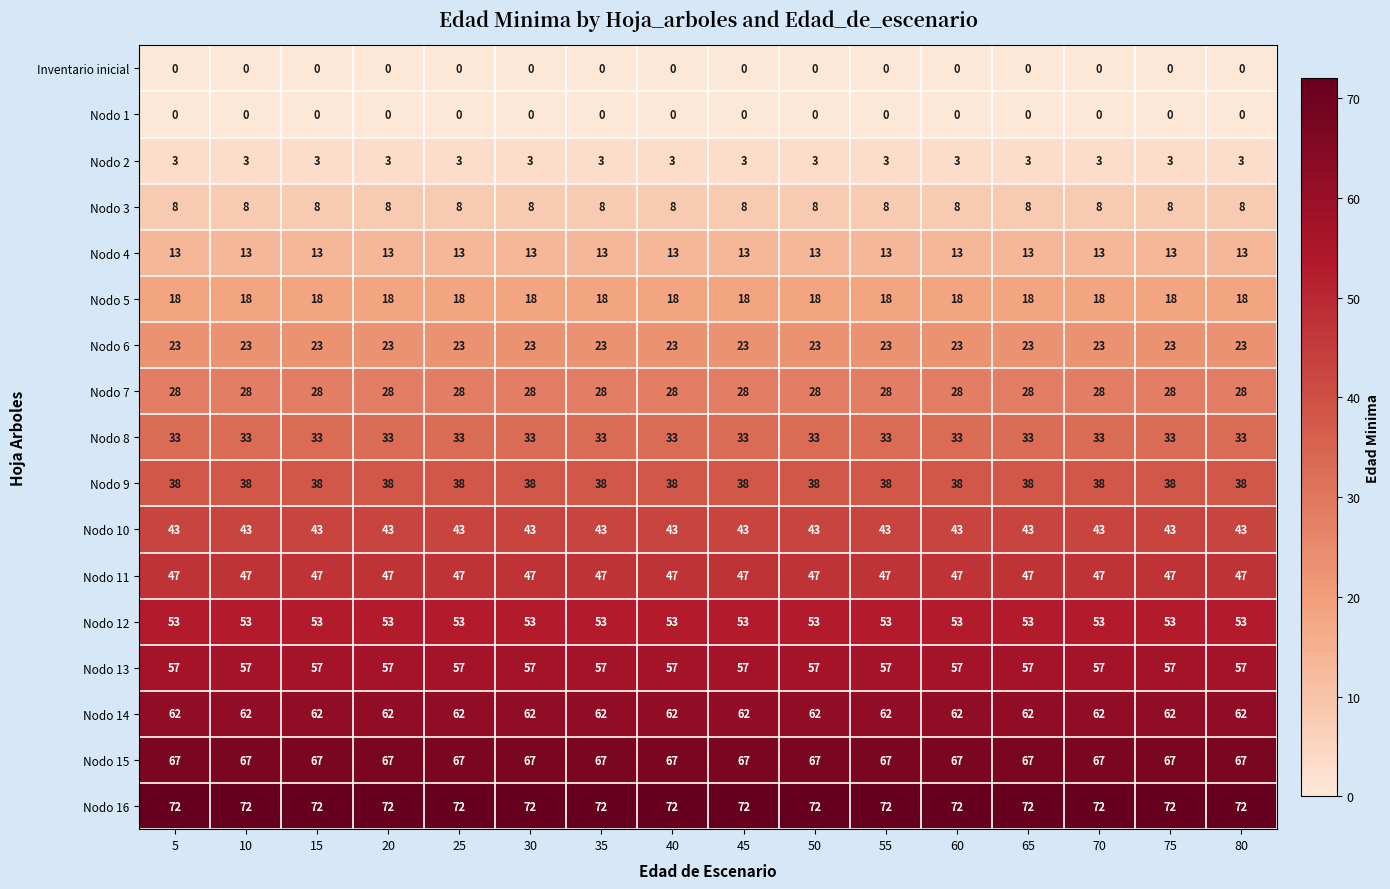

What is the spread (max minus min) of values at 45?

72